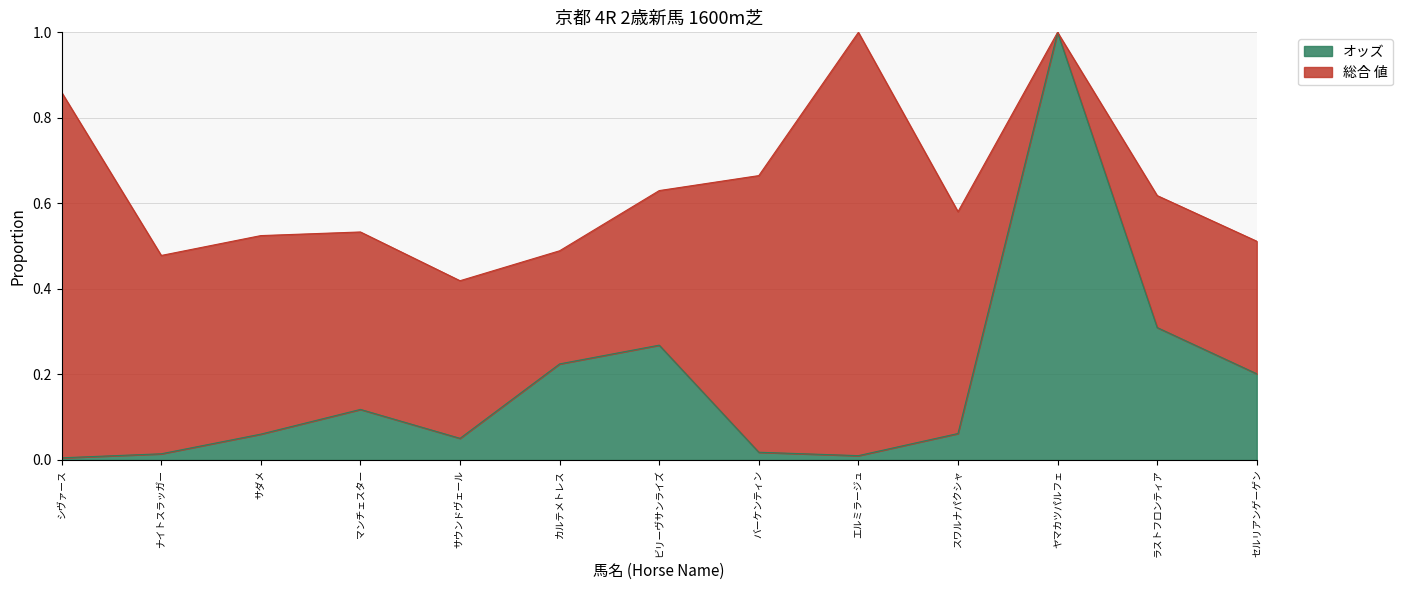

True or false: the data shows 0.0 at シヴァース.

True